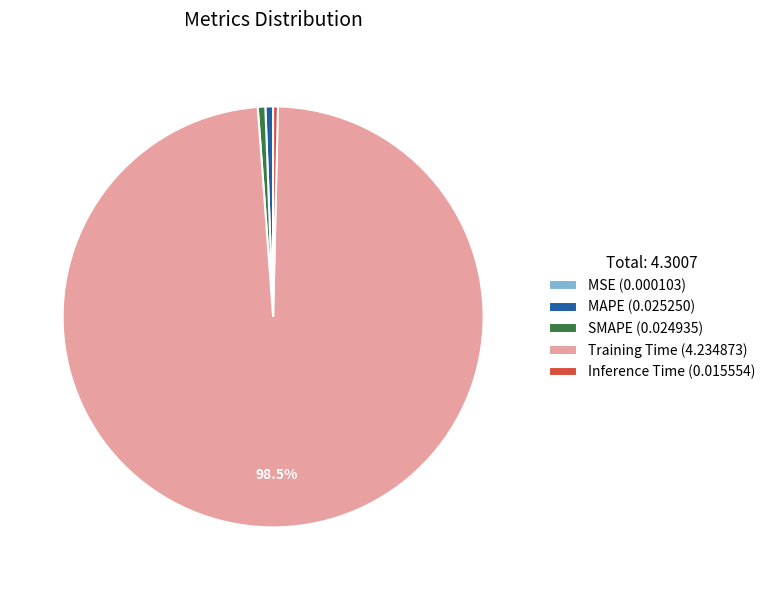

Is the sum of MAPE (0.025250) and Inference Time (0.015554) greater than half?

No